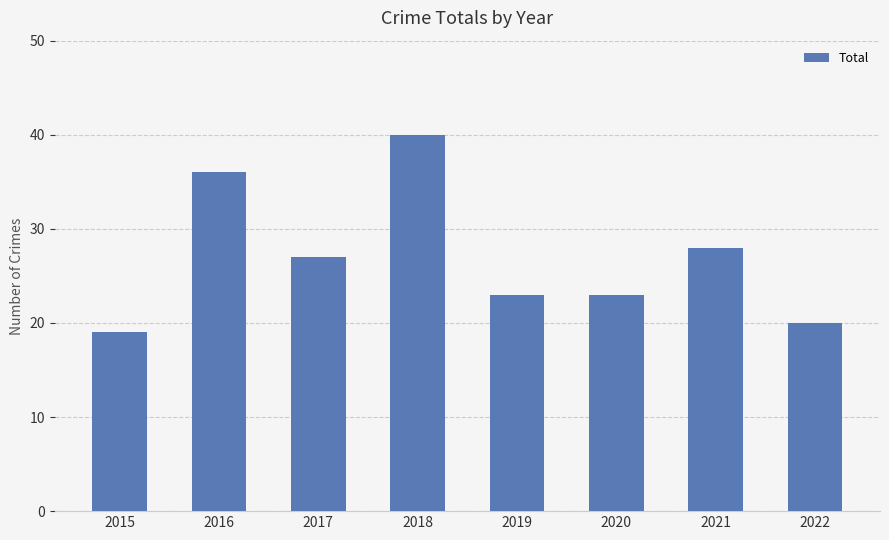

Reading right to left, what are all the values shown in this chart?

2022=20	2021=28	2020=23	2019=23	2018=40	2017=27	2016=36	2015=19